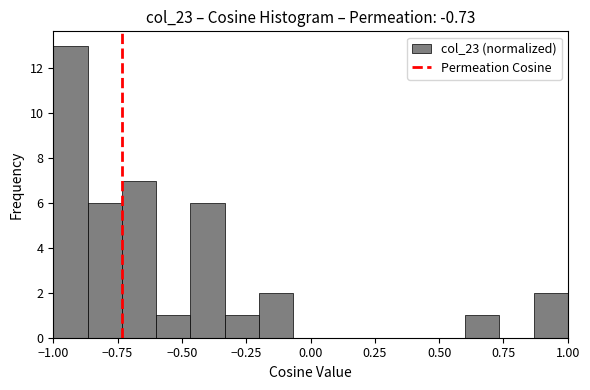

Read against the x-axis, roughly where is the centre of the tallest bar?

-0.95